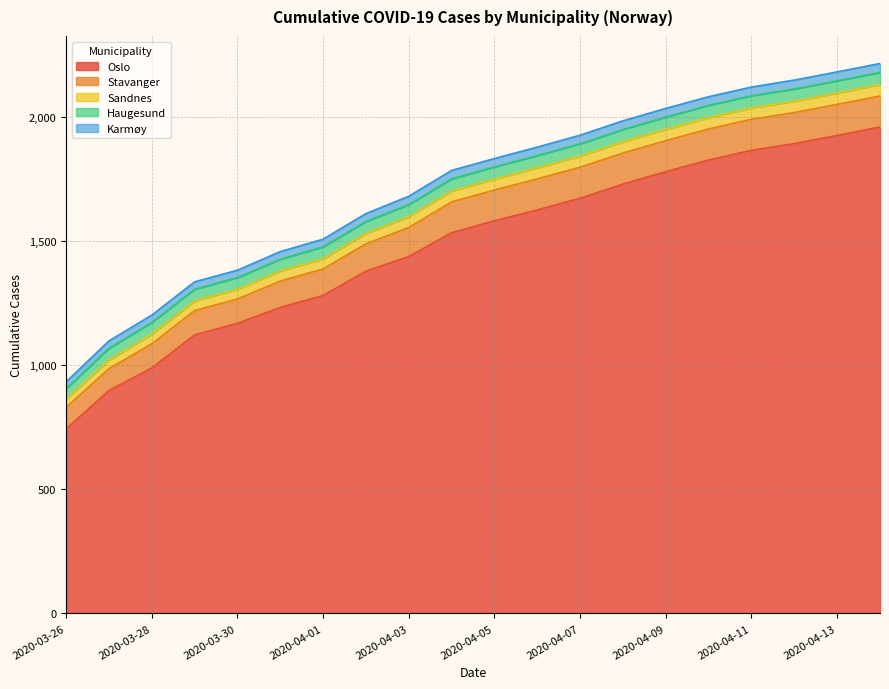

How many values in the Oslo series exceed 1582?

9